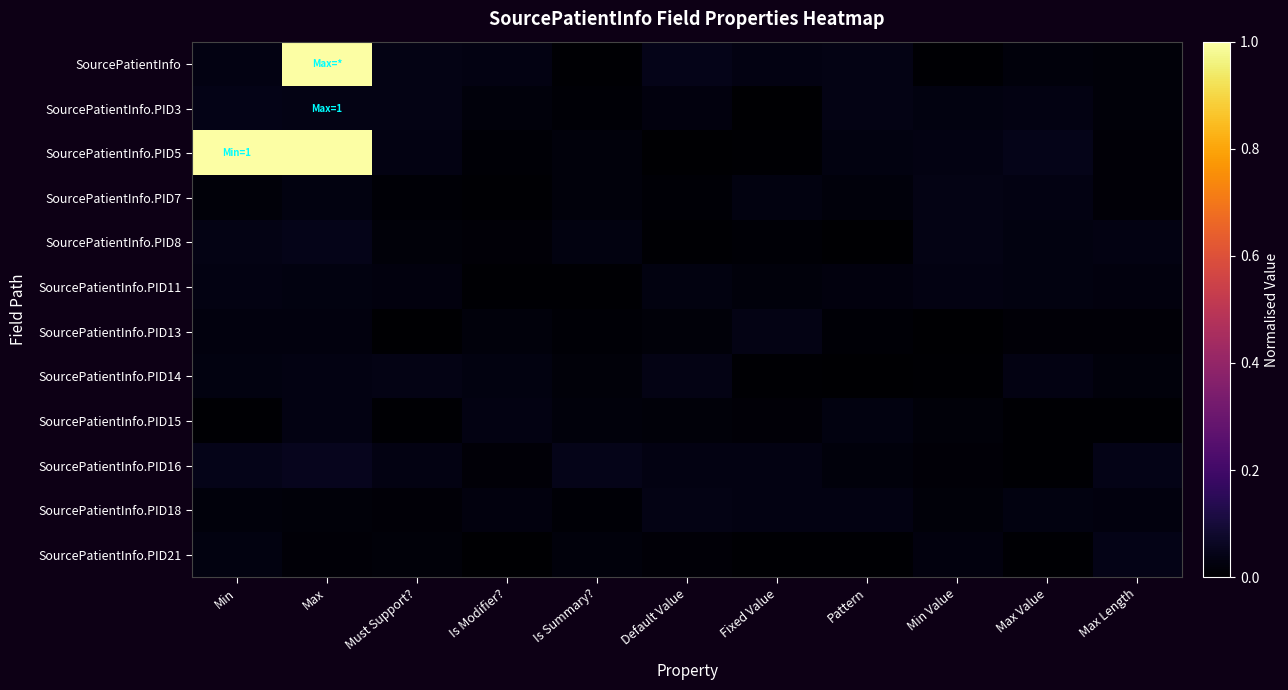

Which category has the highest value across all series?

Max